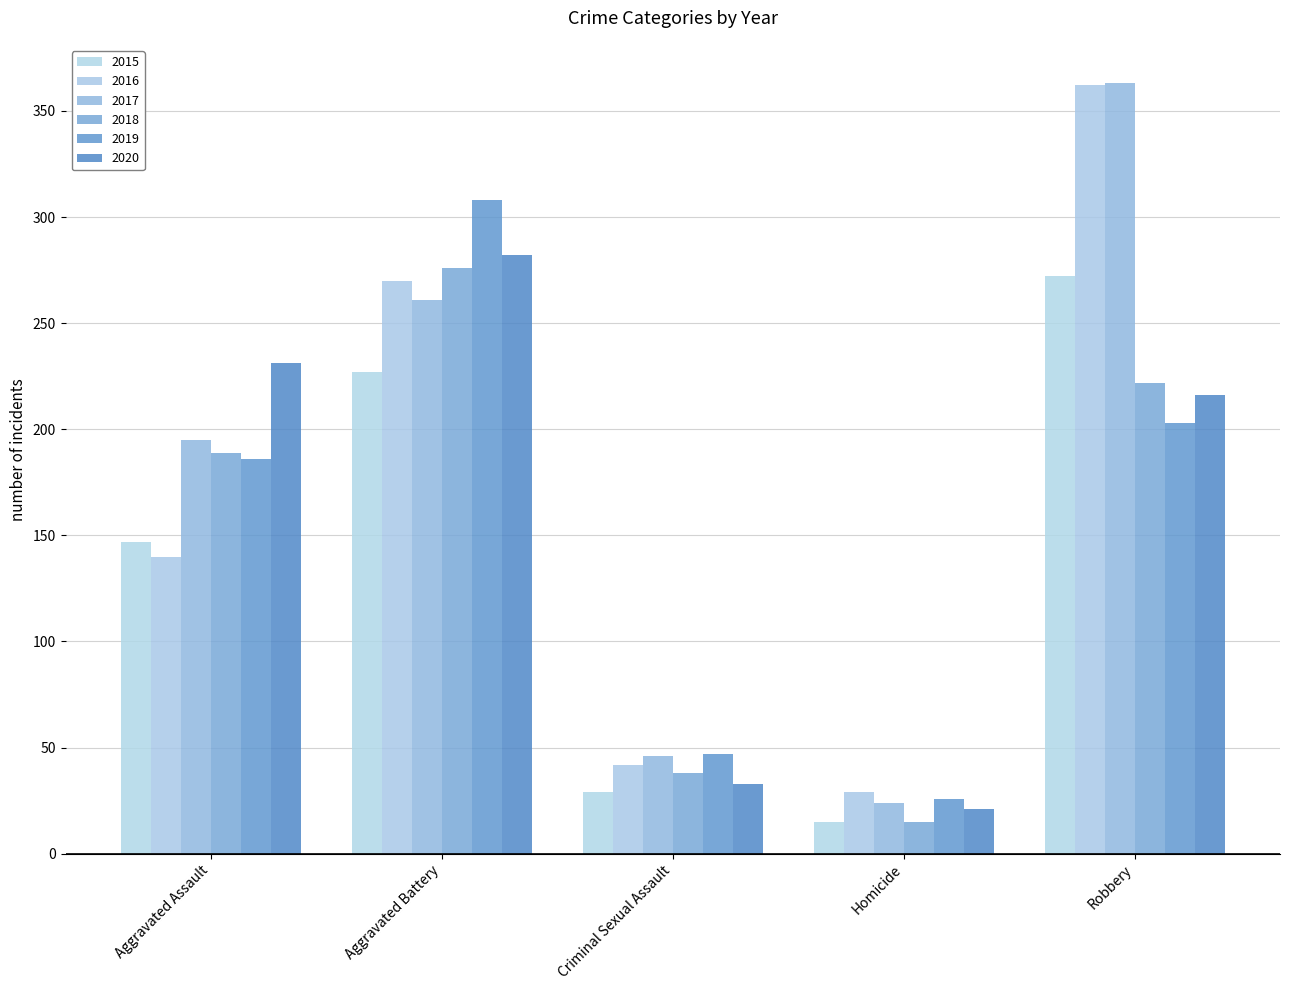

What is the value of the 2018 bar at the 2nd from the left?

276